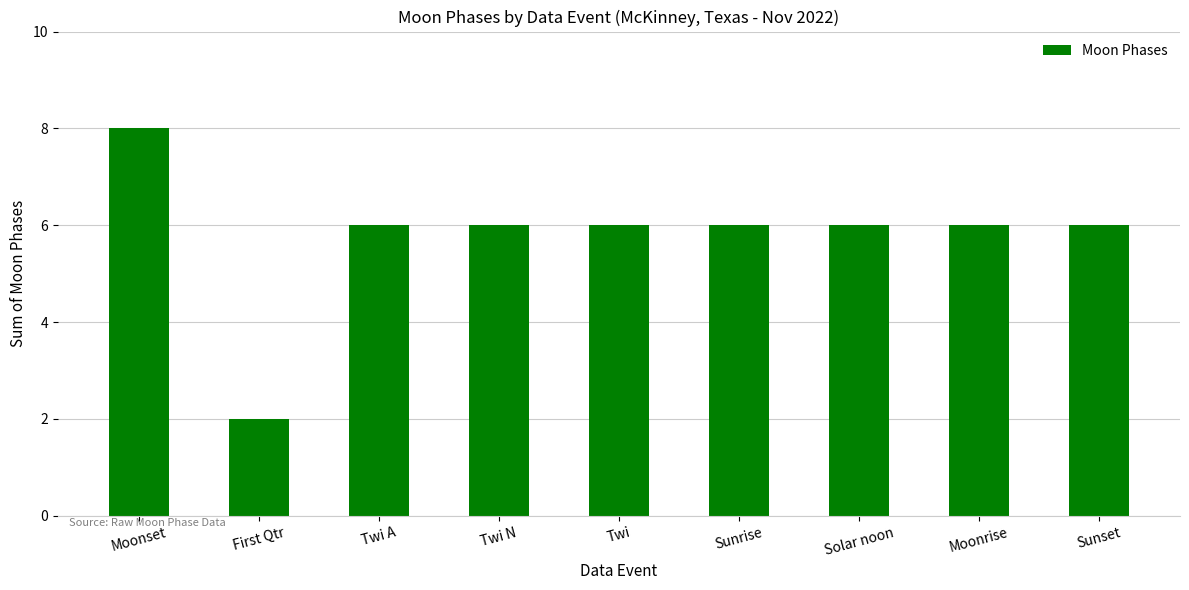

How many distinct data groups are displayed?

1